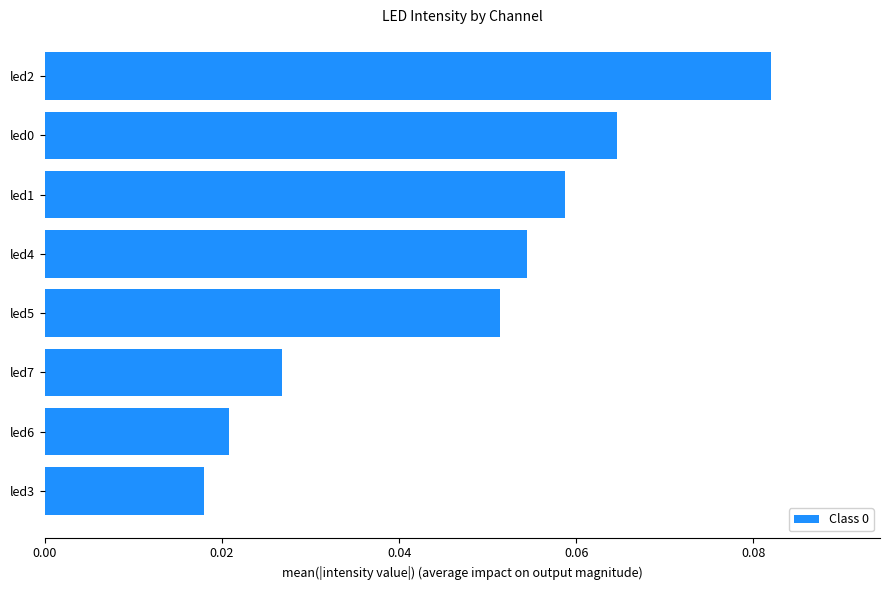

Which has a higher value, led7 or led1?

led1